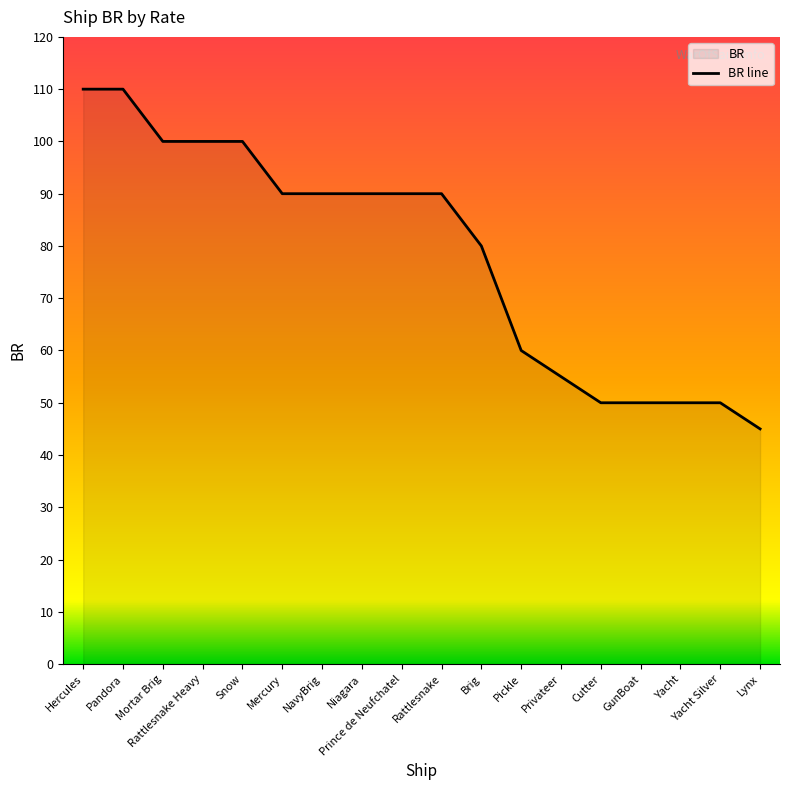

What is the change in value from Cutter to Lynx?

-5